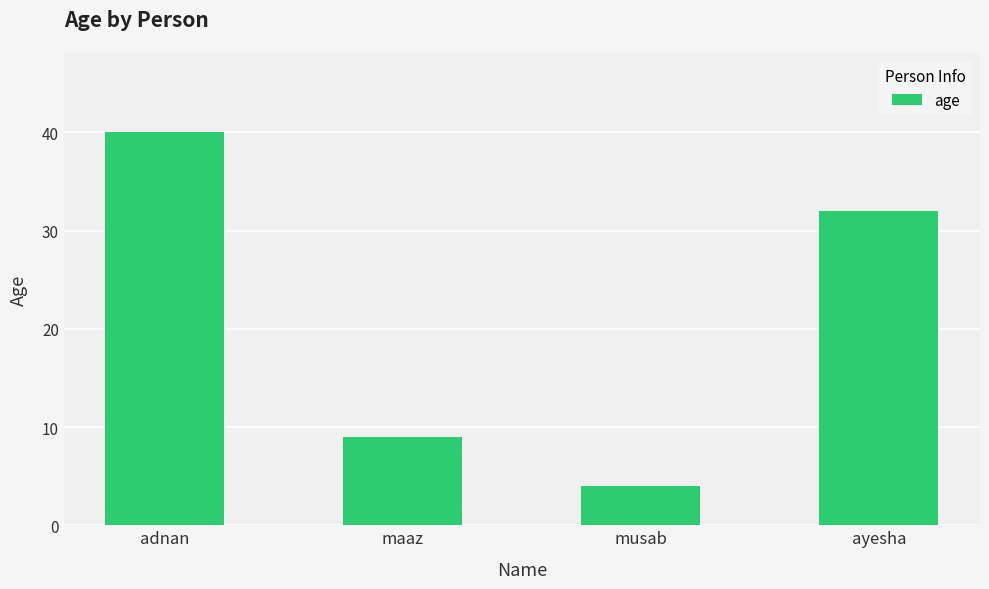

What is the value of the 1st bar from the left?

40